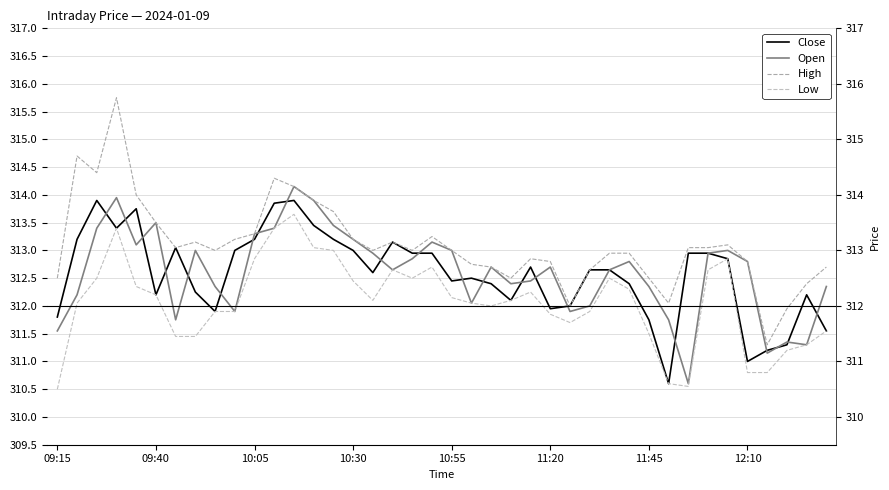

Where is High nearest to the value 313?

8